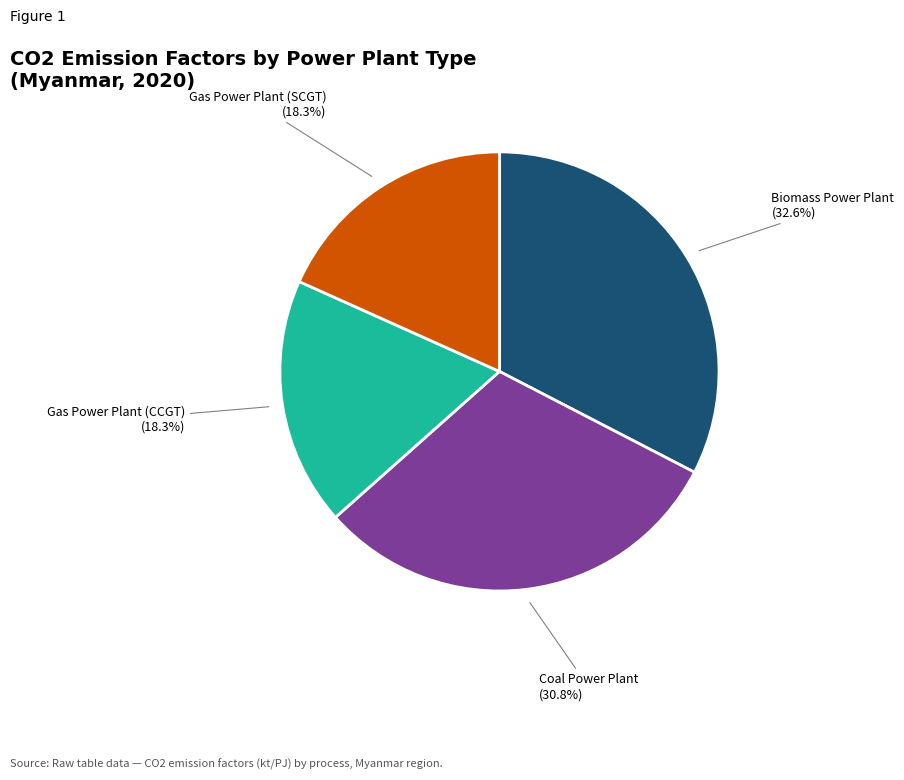

Is there a majority slice in this chart?

No